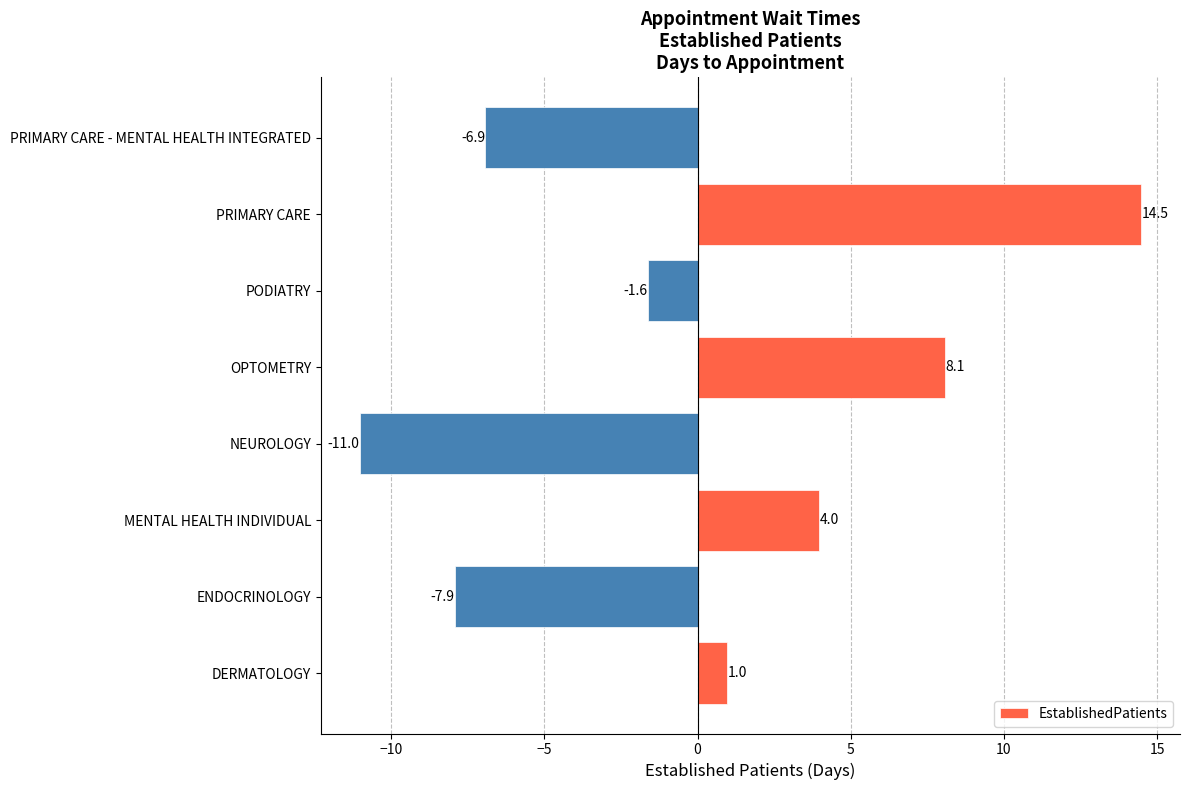

Reading bottom to top, extract all data points from this chart.

DERMATOLOGY=1.0	ENDOCRINOLOGY=-7.9	MENTAL HEALTH INDIVIDUAL=4.0	NEUROLOGY=-11.0	OPTOMETRY=8.1	PODIATRY=-1.6	PRIMARY CARE=14.5	PRIMARY CARE - MENTAL HEALTH INTEGRATED=-6.9